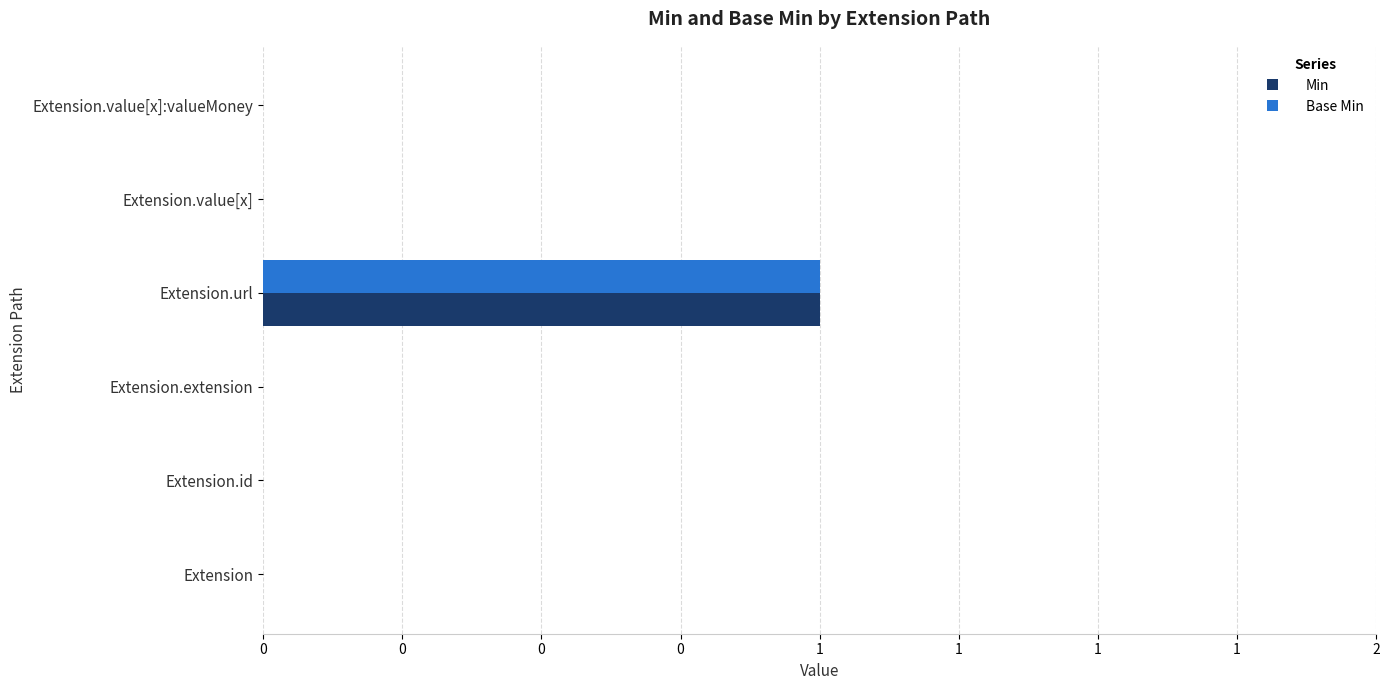

What is the difference between the maximum and minimum values in the Base Min series?

1